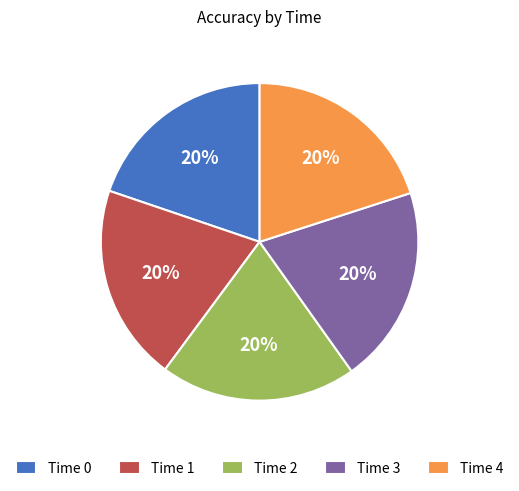

The Time 3 slice represents 32% of the pie. True or false?

False